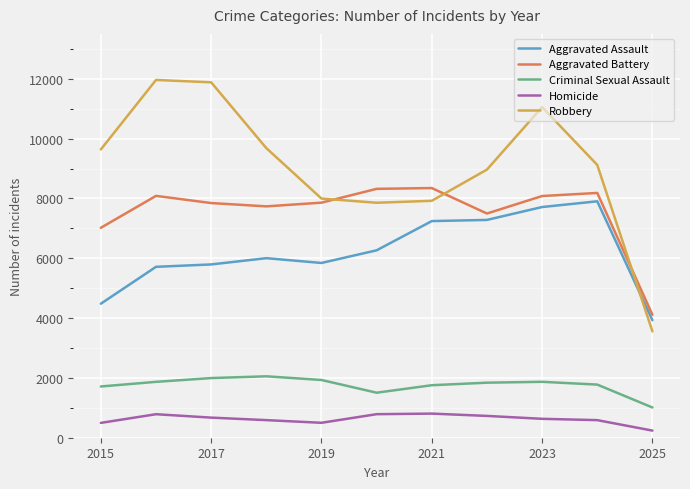

Which series has the largest range (max minus min)?

Robbery